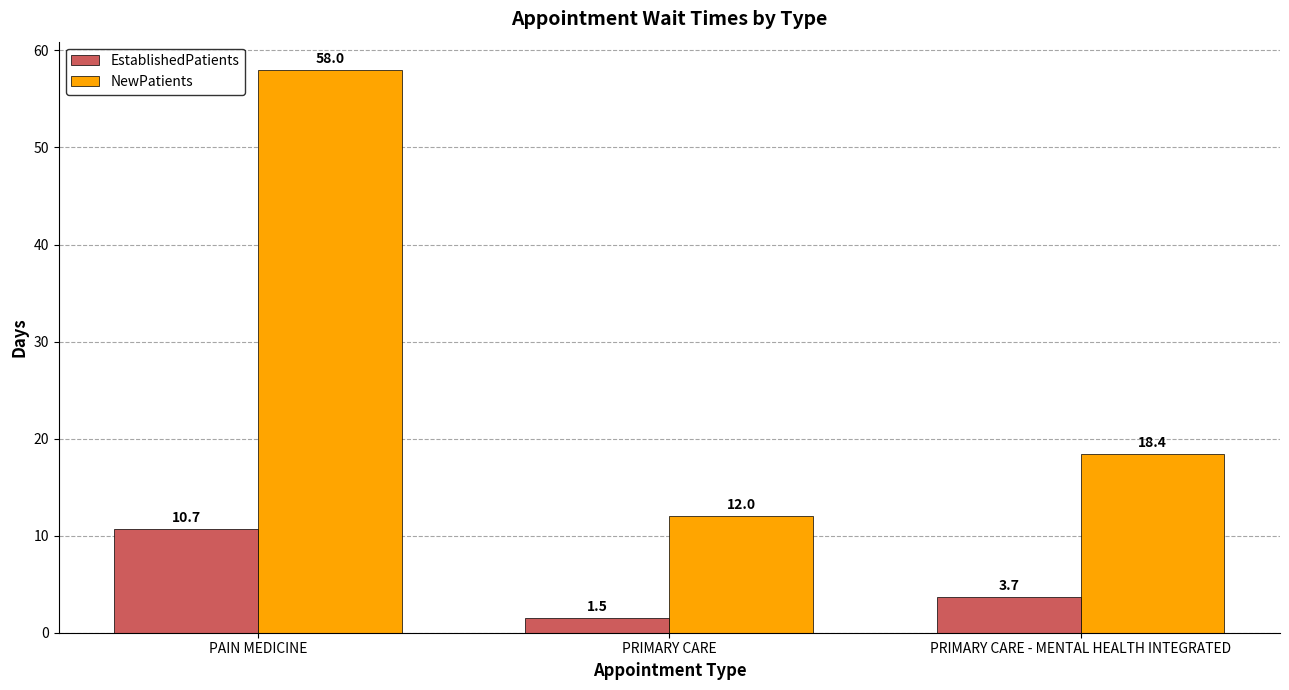

How many values in the NewPatients series are below 18?

1